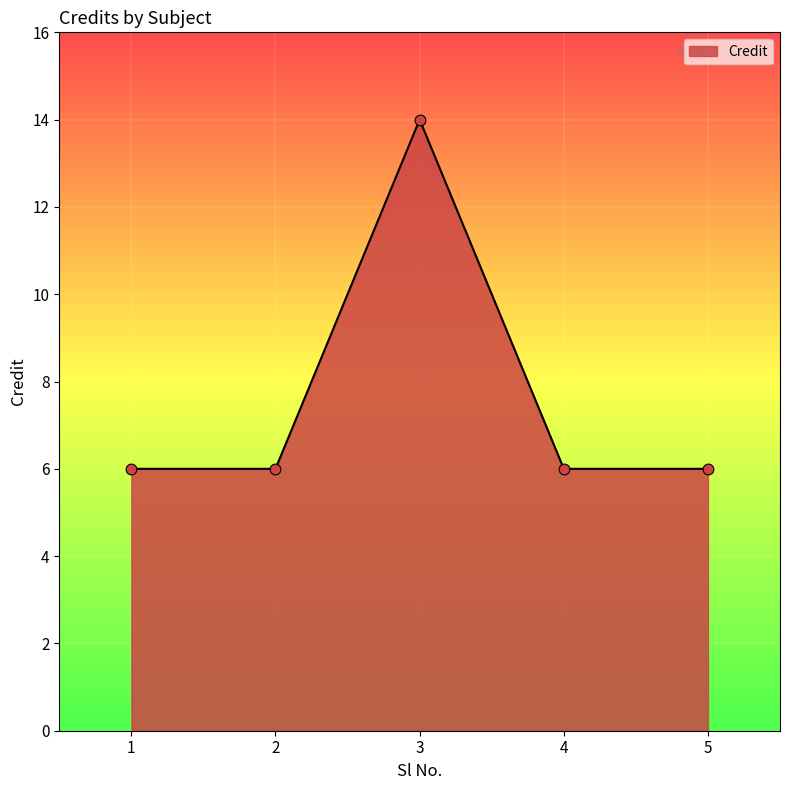

What is the change in value from 3 to 5?

-8